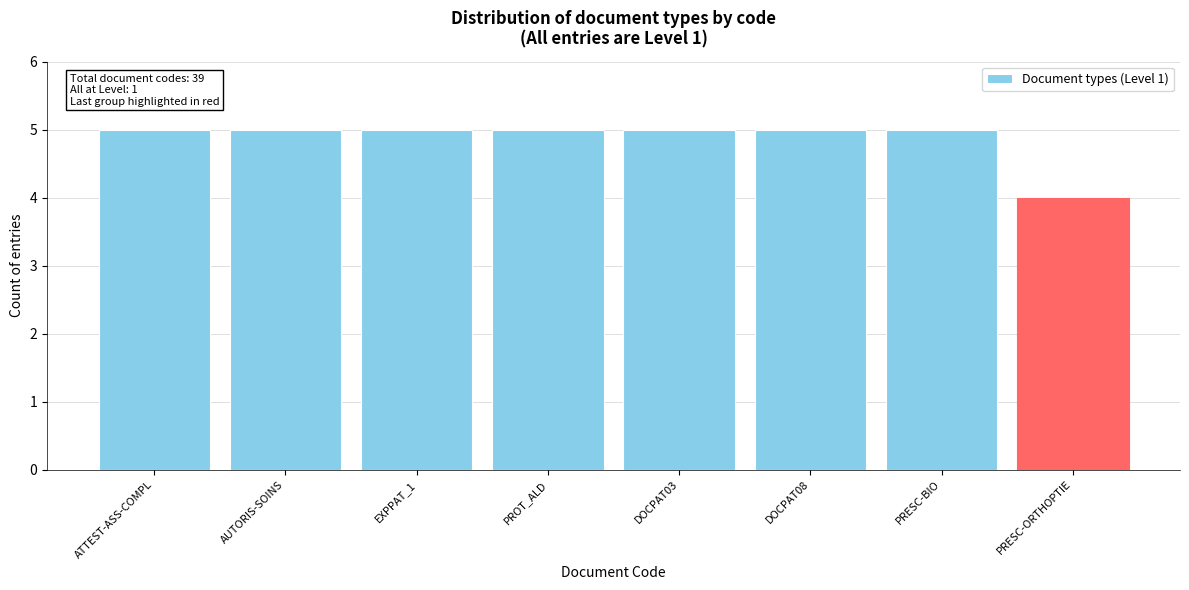

Reading left to right, extract all data points from this chart.

5	5	5	5	5	5	5	4